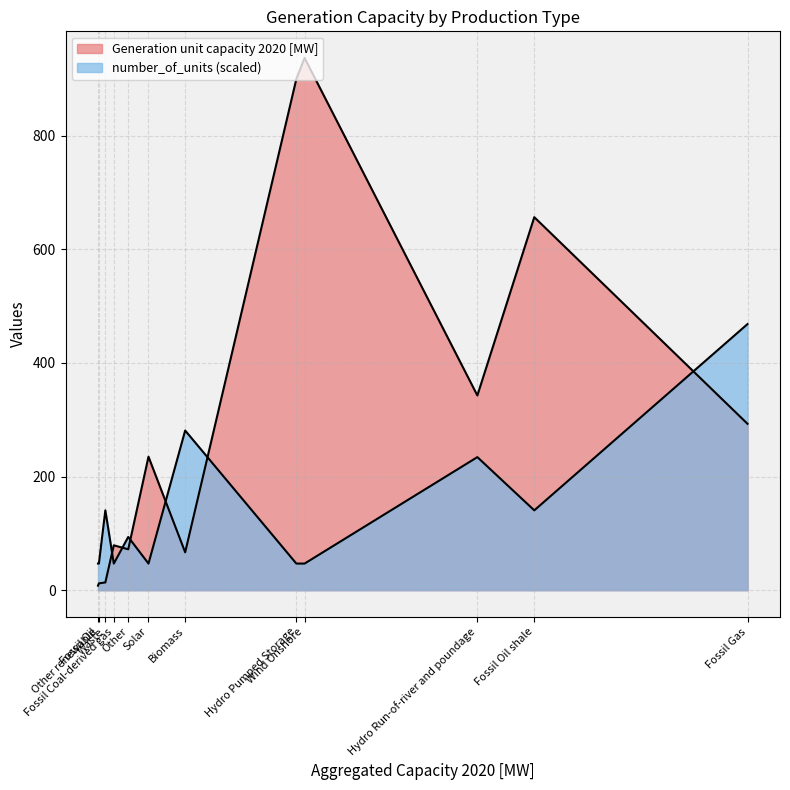

At which category is the sum across all series the highest?

Wind Onshore